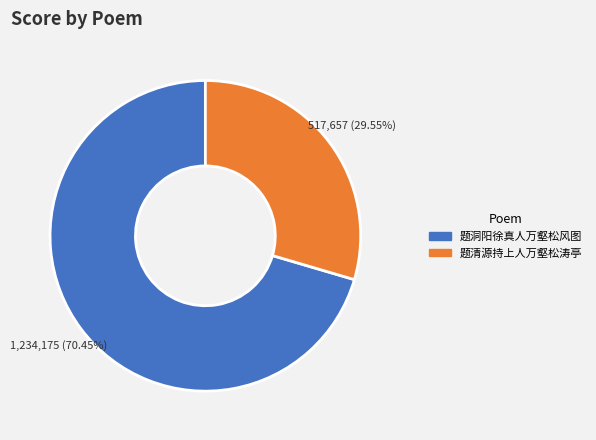

How many slices are in this pie chart?

2